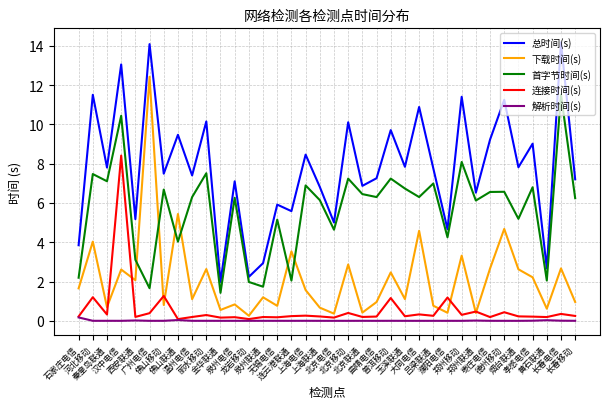

Rank the series by their maximum value, from highest to lowest.

总时间(s), 下载时间(s), 首字节时间(s), 连接时间(s), 解析时间(s)